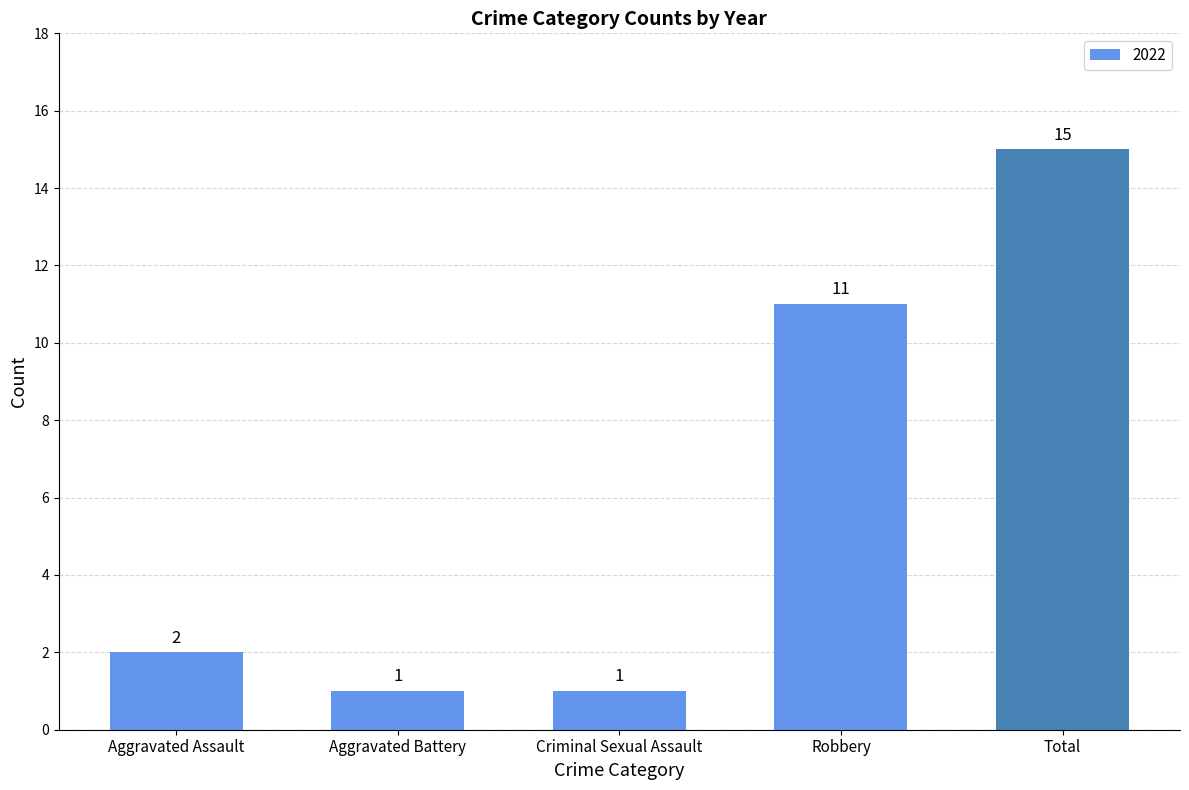

True or false: the data shows 2 at Aggravated Assault.

True